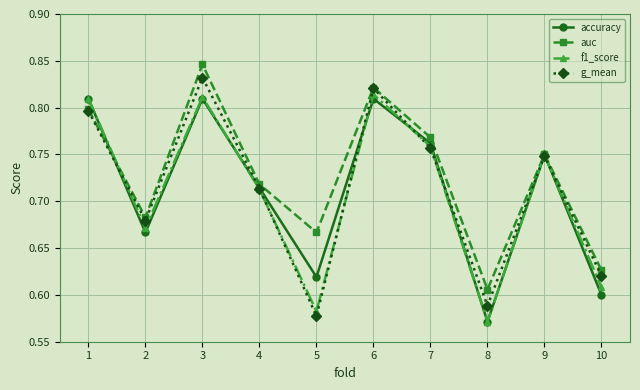

The g_mean series shows 0.8 at 7. True or false?

True